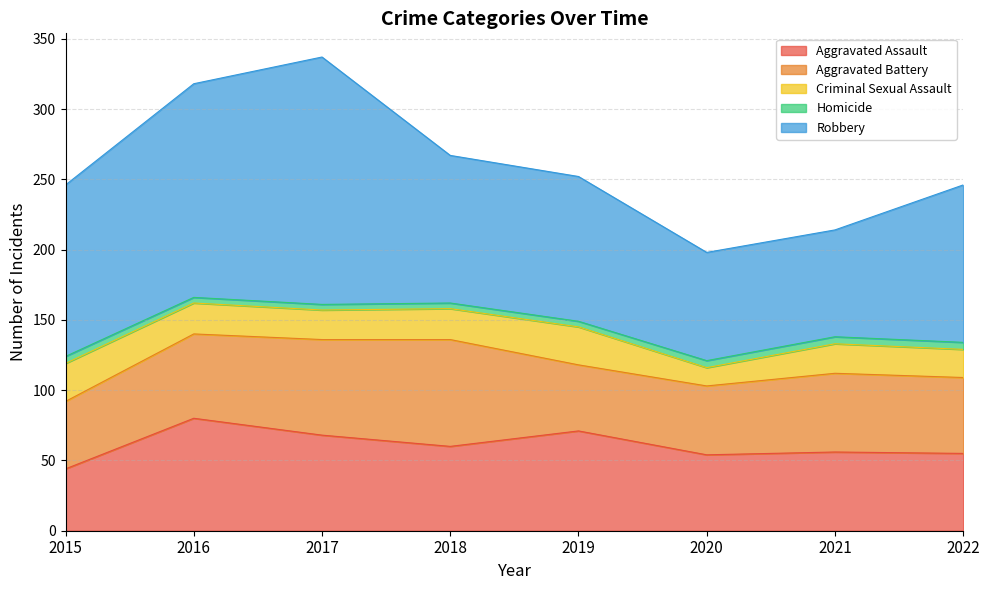

Reading right to left, extract all data points from this chart.

Aggravated Assault: 2022=55	2021=56	2020=54	2019=71	2018=60	2017=68	2016=80	2015=44
Aggravated Battery: 2022=54	2021=56	2020=49	2019=47	2018=76	2017=68	2016=60	2015=48
Criminal Sexual Assault: 2022=20	2021=21	2020=13	2019=27	2018=22	2017=21	2016=22	2015=27
Homicide: 2022=5	2021=5	2020=5	2019=4	2018=4	2017=4	2016=4	2015=5
Robbery: 2022=112	2021=76	2020=77	2019=103	2018=105	2017=176	2016=152	2015=122